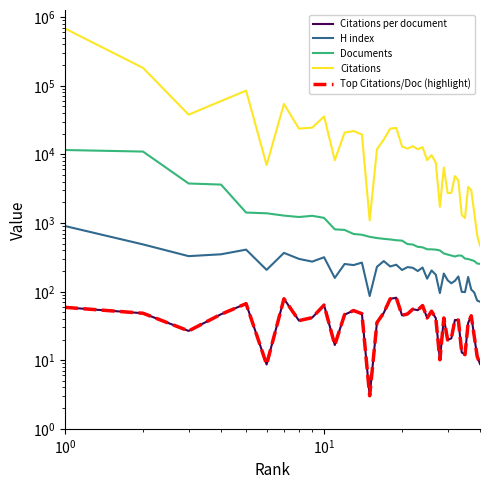

The Top Citations/Doc (highlight) series shows 42.2 at 9. True or false?

False